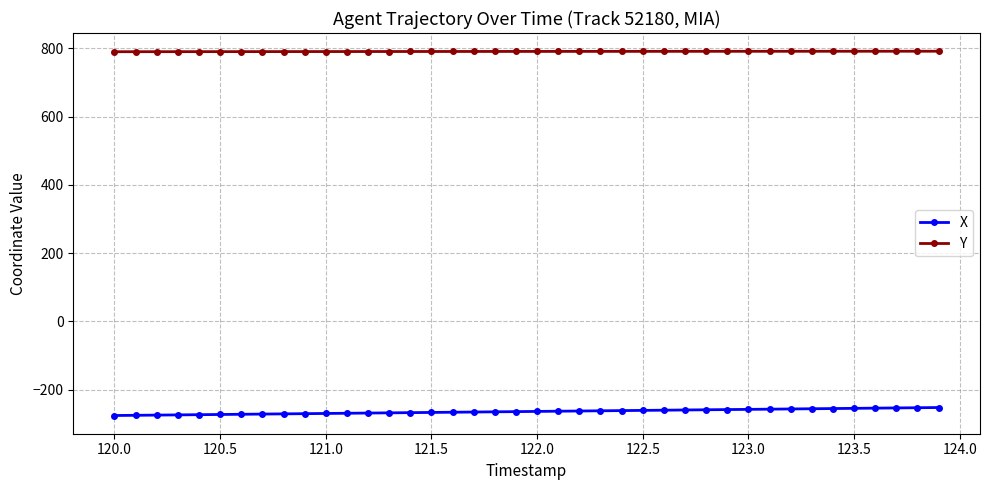

What are all the series names shown in the legend?

X, Y